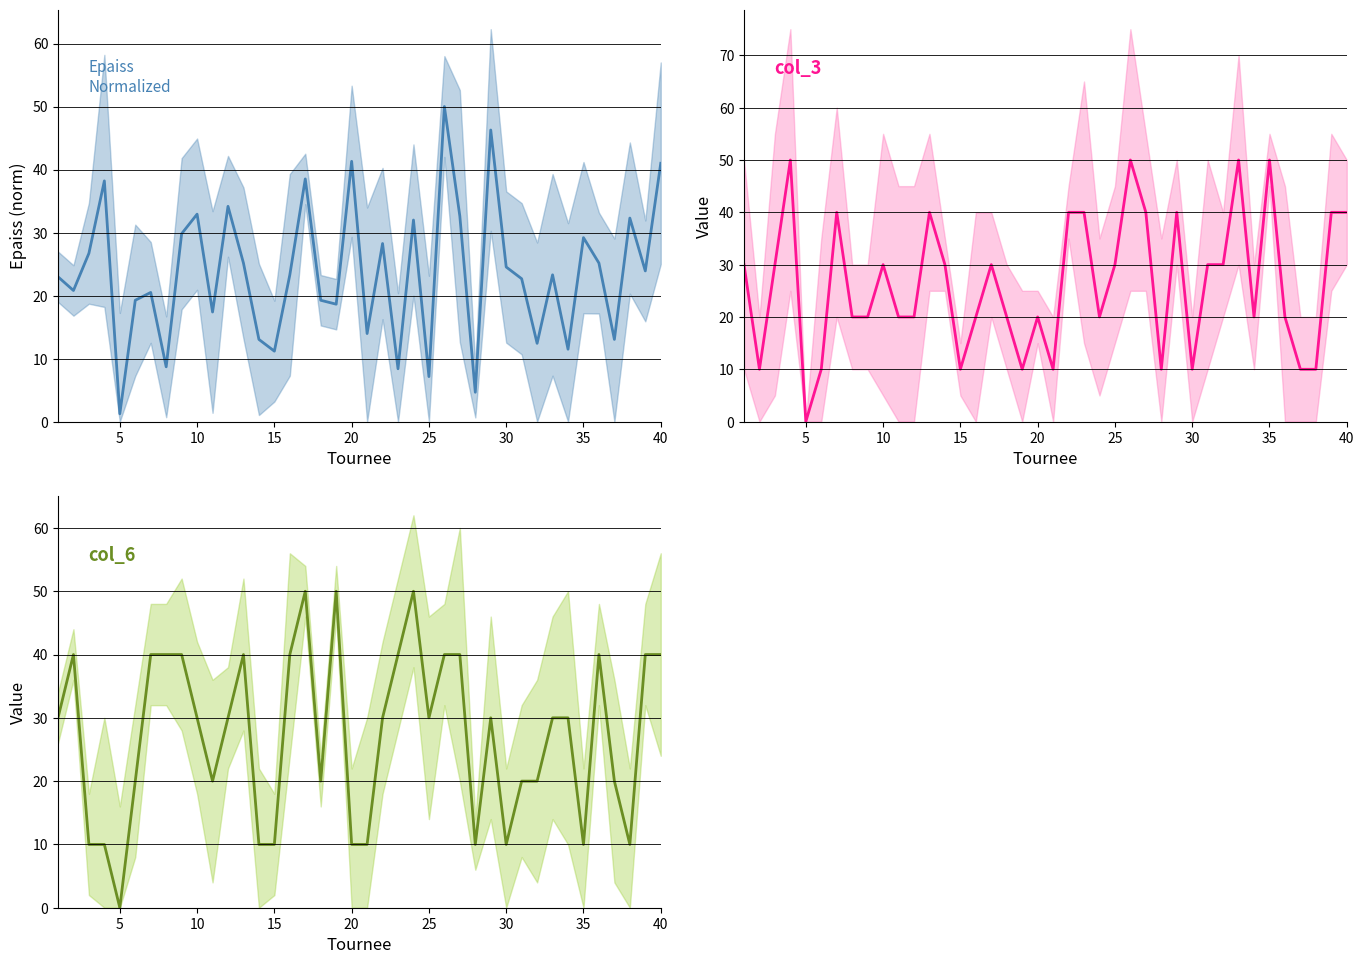

List the series in order of their peak value, highest first.

epaiss, col_3, col_6